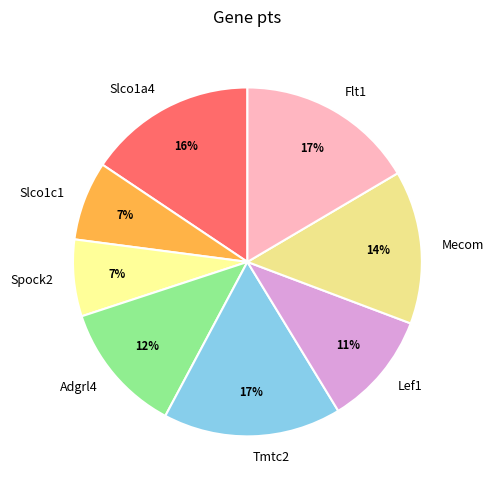

To the nearest percent, what portion does Slco1a4 represent?

16%